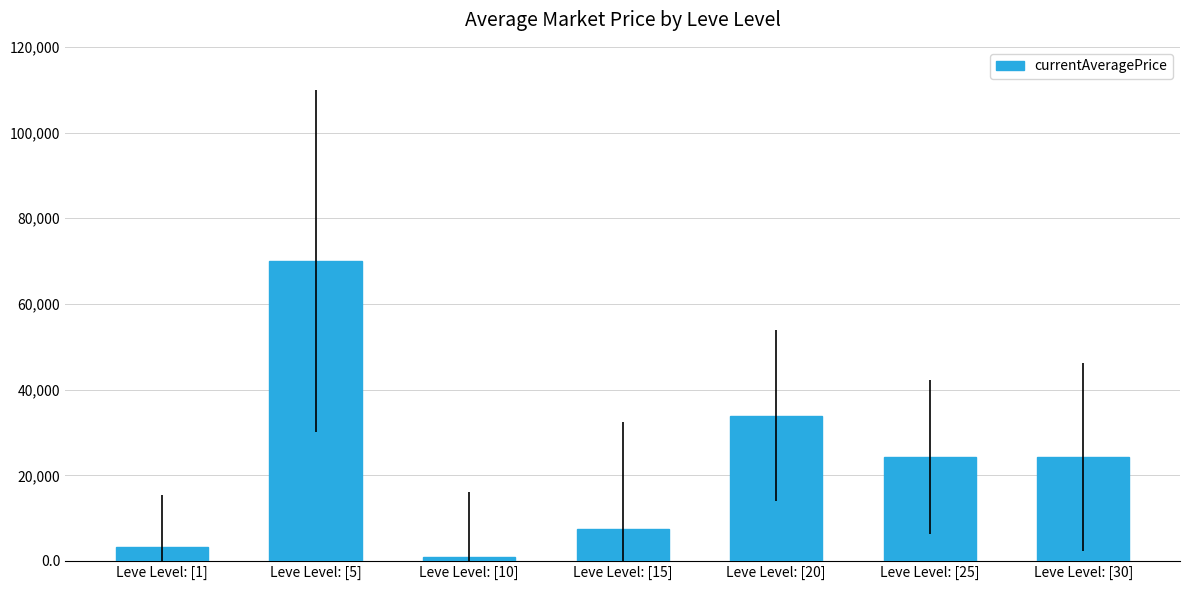

Between Leve Level: [1] and Leve Level: [10], which is larger?

Leve Level: [1]